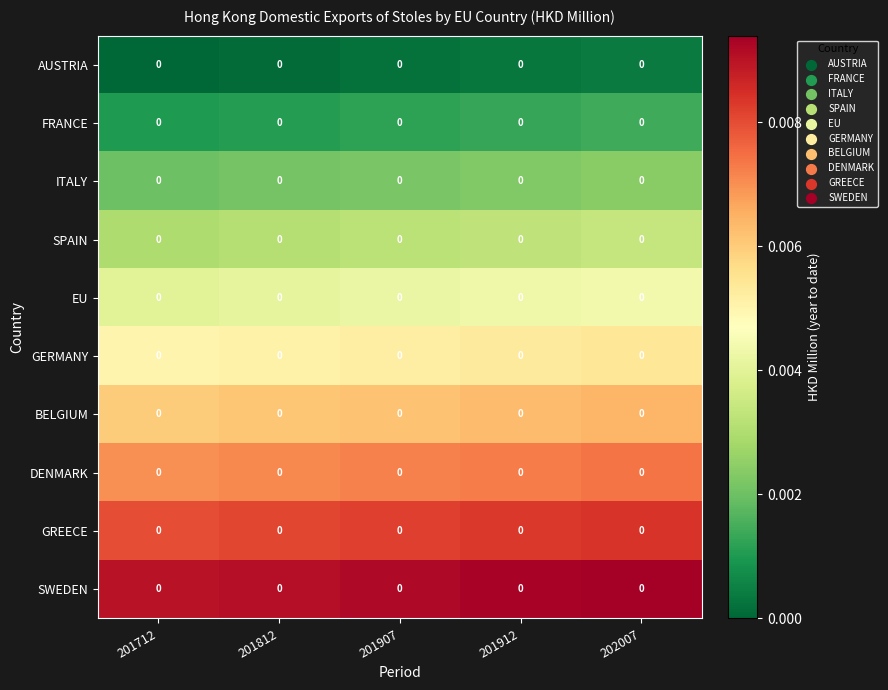

Count the GERMANY values in the range 0 to 1.

5